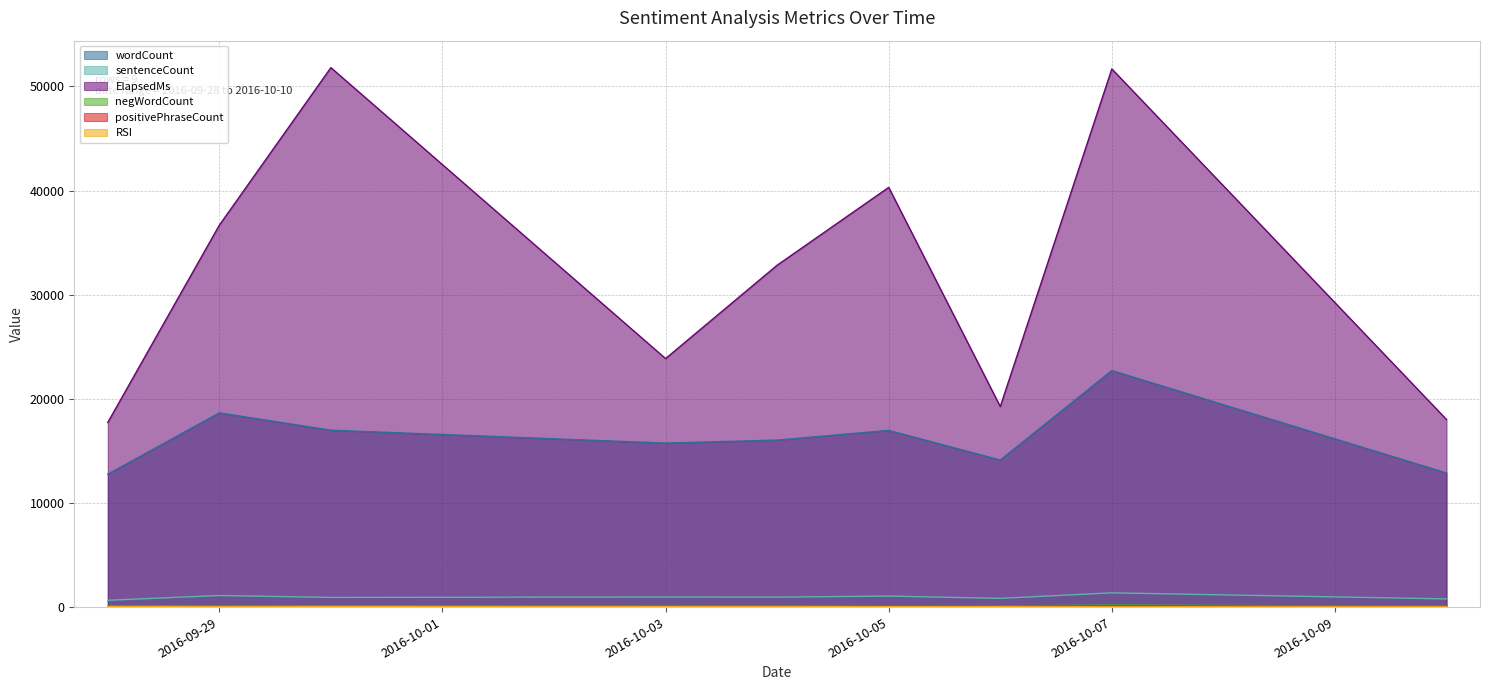

How many values in the wordCount series exceed 16039?

4